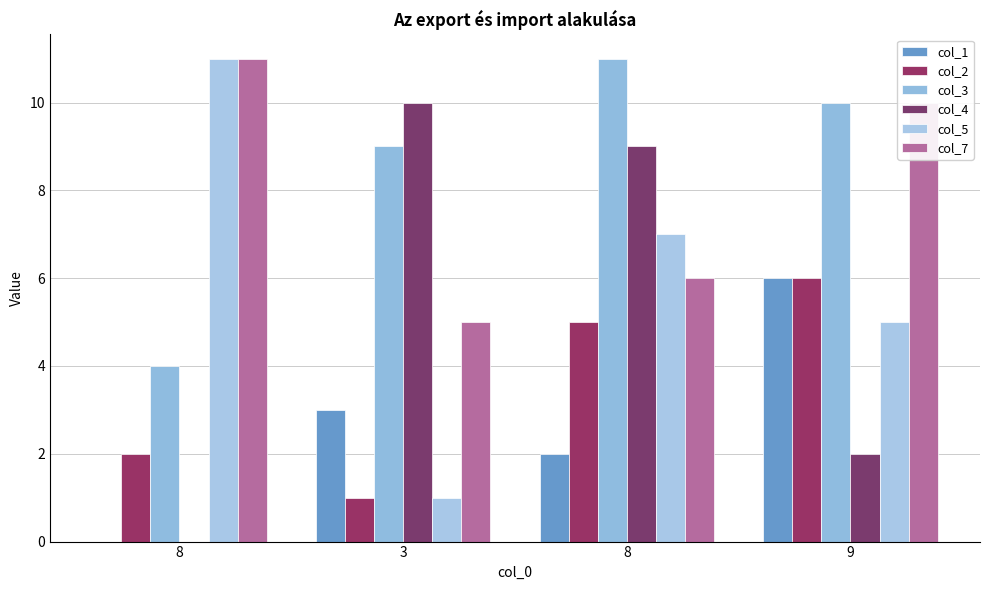

The value of col_4 at 9 is 2. True or false?

True